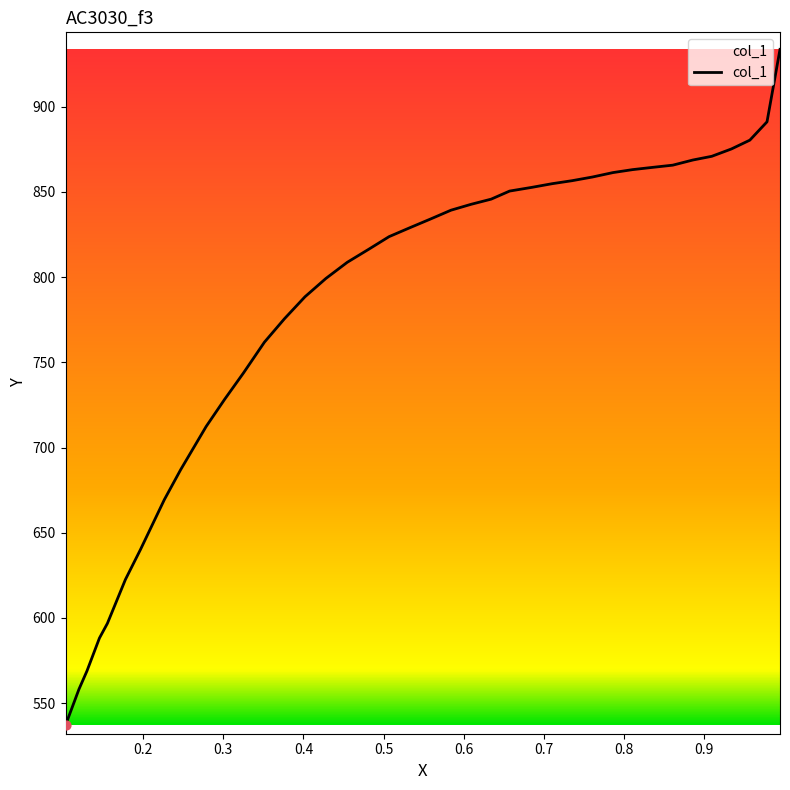

What is the smallest value displayed?

537.1